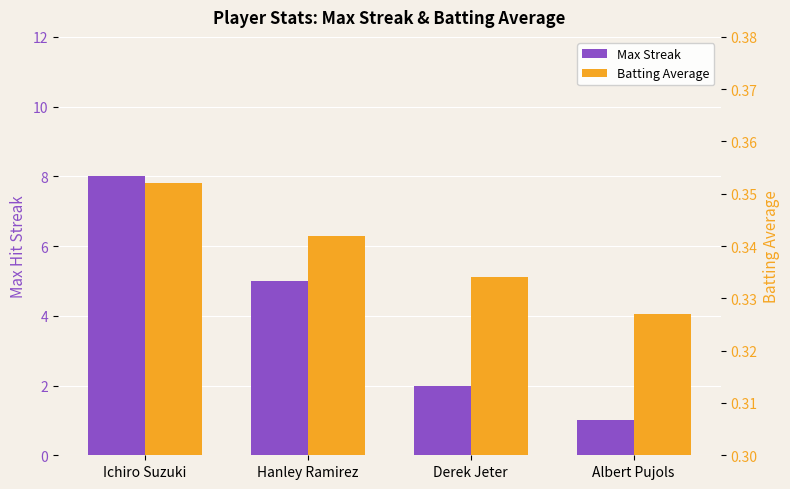

Does the chart contain stacked bars?

No